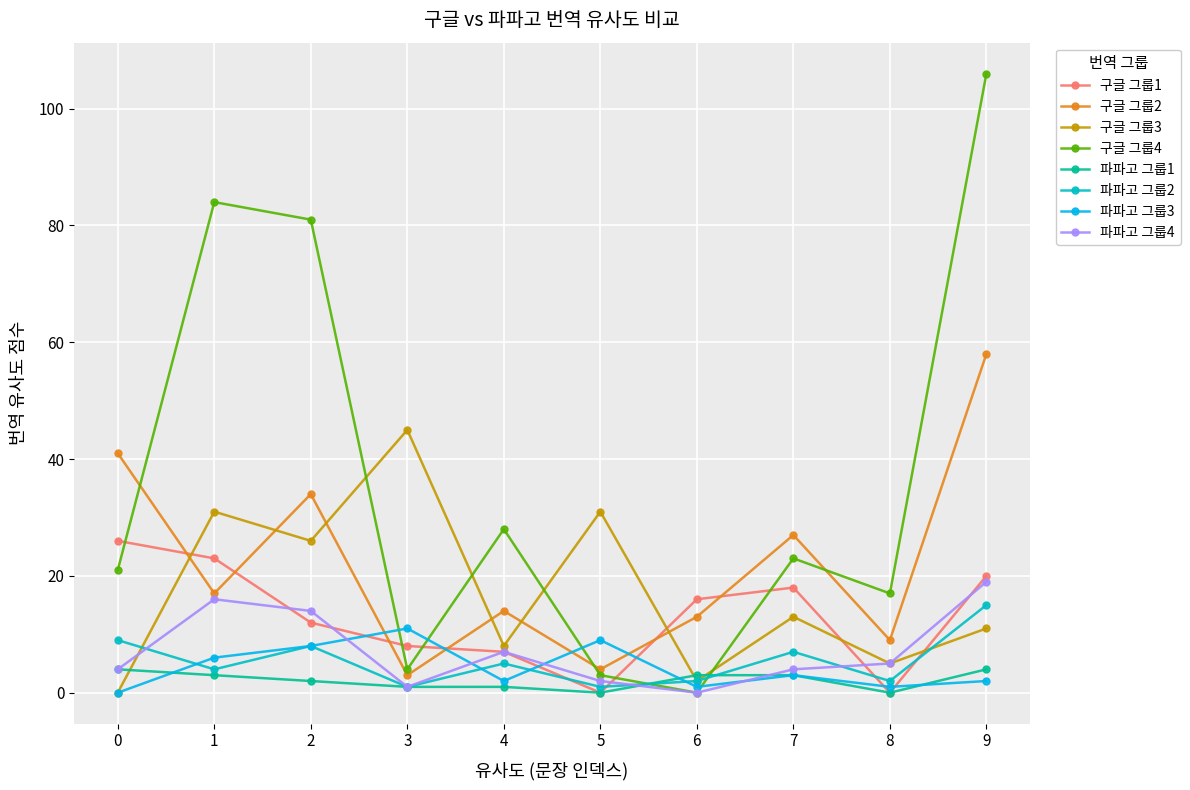

Is the value of 파파고 그룹4 at 1 greater than the value of 구글 그룹4 at 9?

No